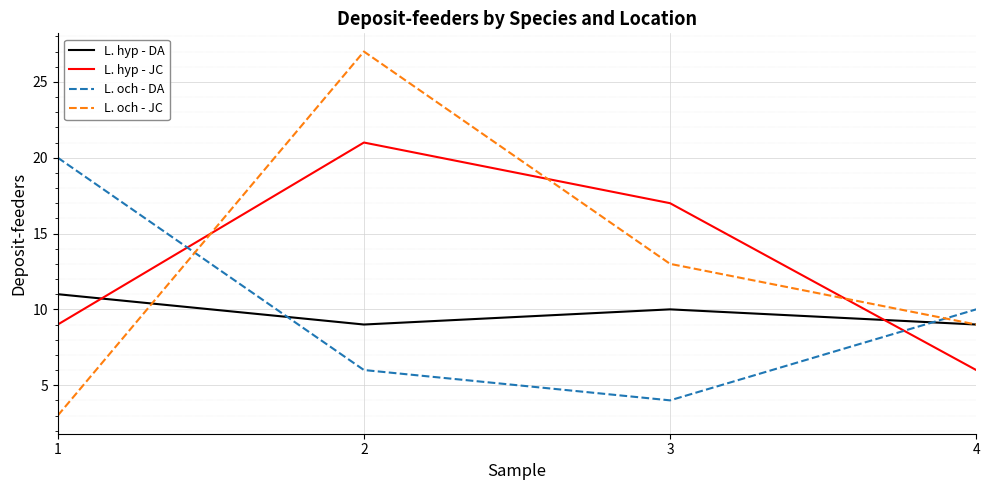

Where does the L. och - JC series first go above 13?

2